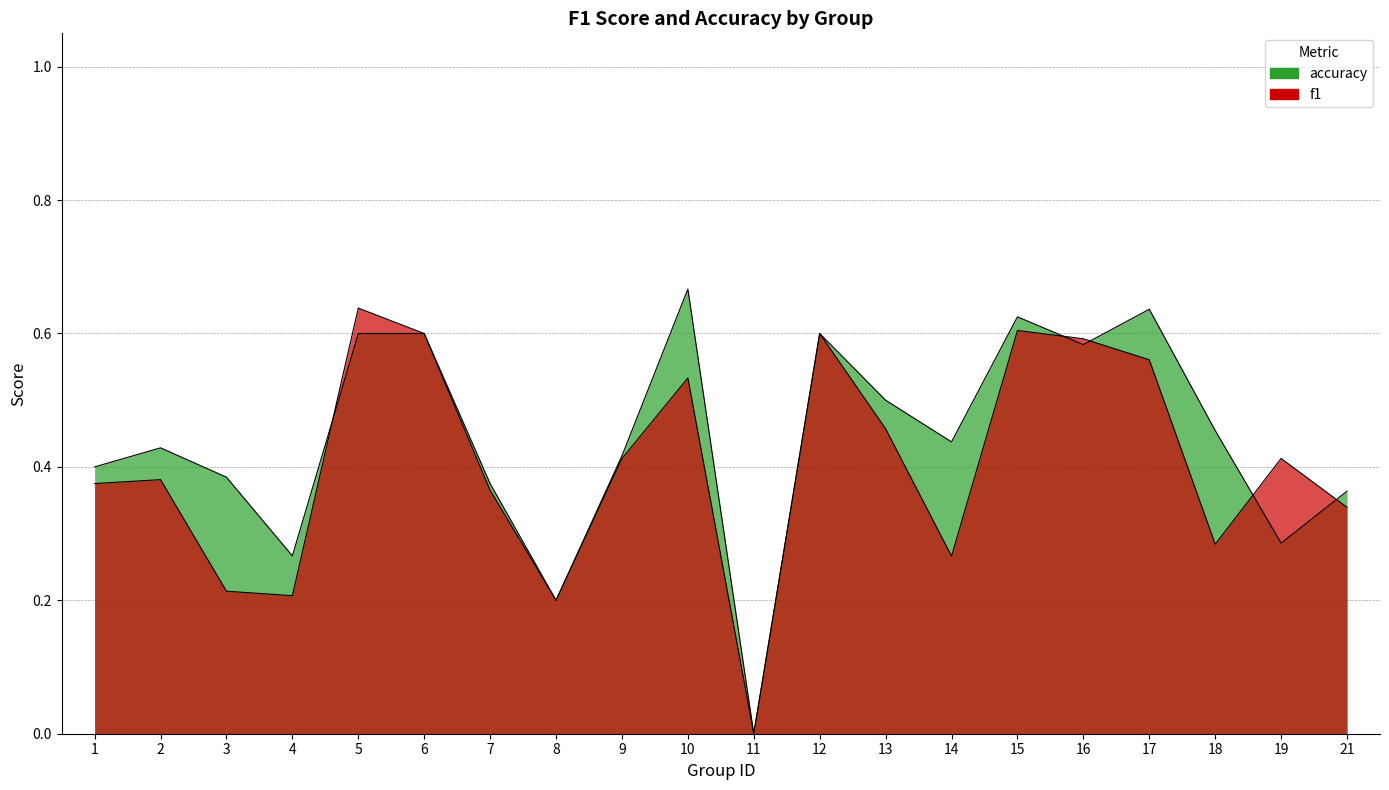

Where do f1 and accuracy first cross each other?

4 and 5